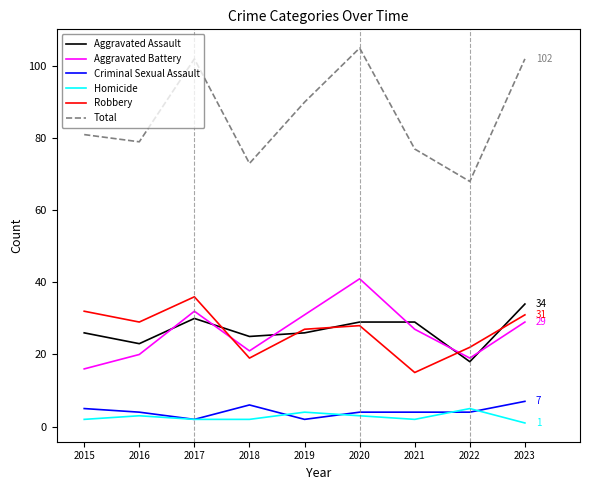

What is the difference between the Robbery values at 2015 and 2018?

13